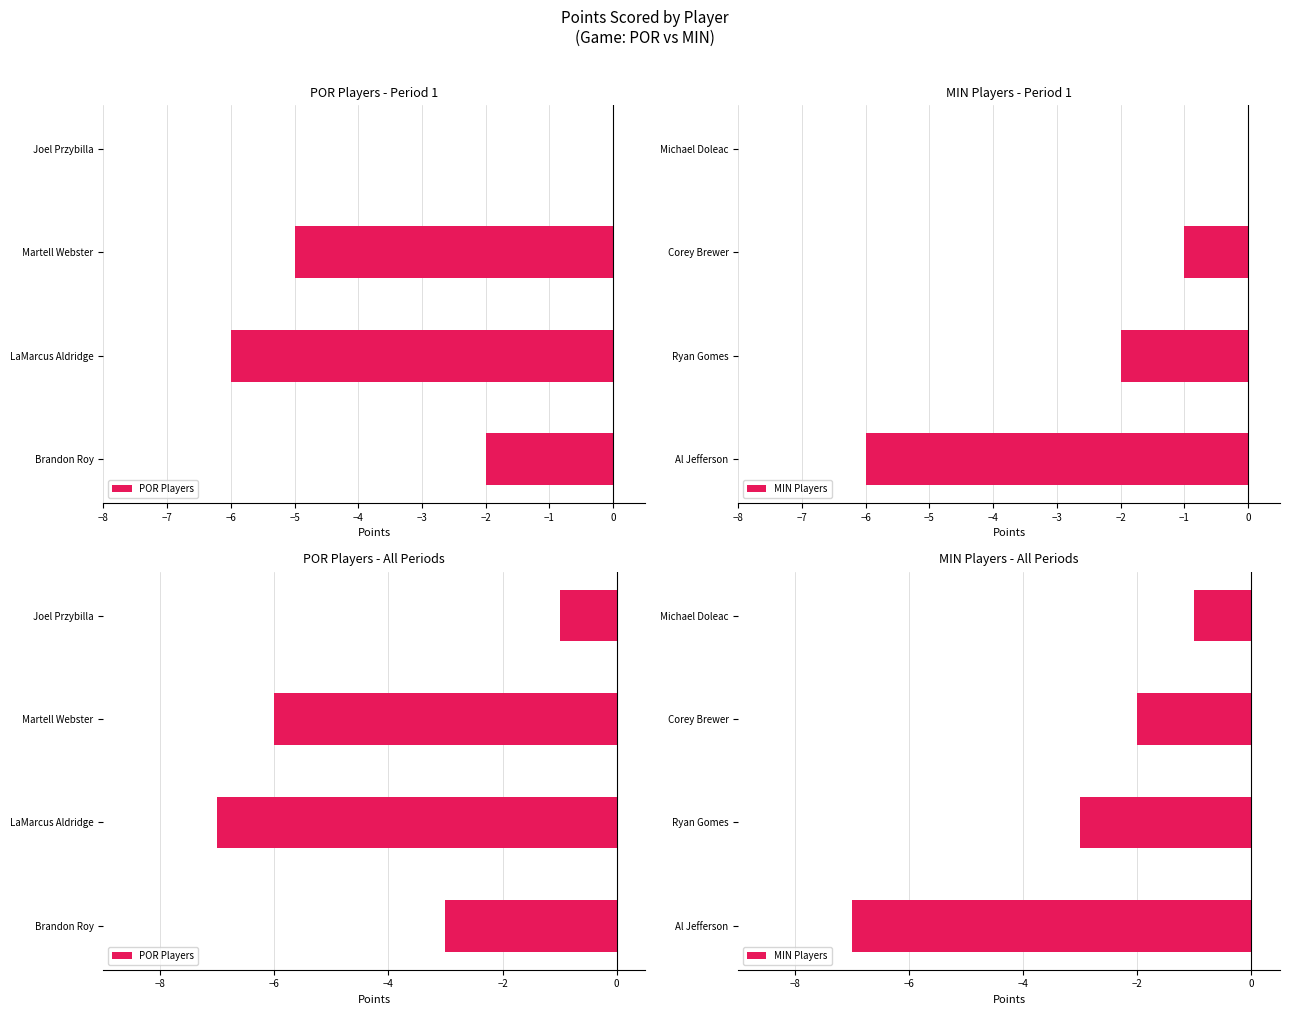

What is the total value across all series at −7?

-10